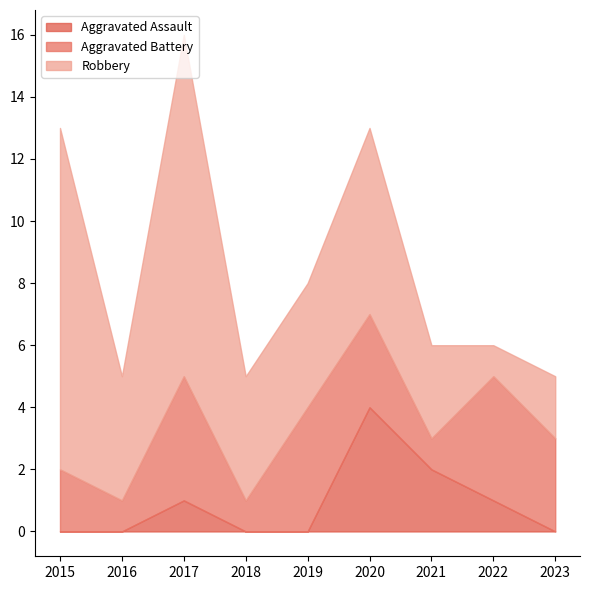

What is the difference between the second highest and minimum values in the Robbery series?

10